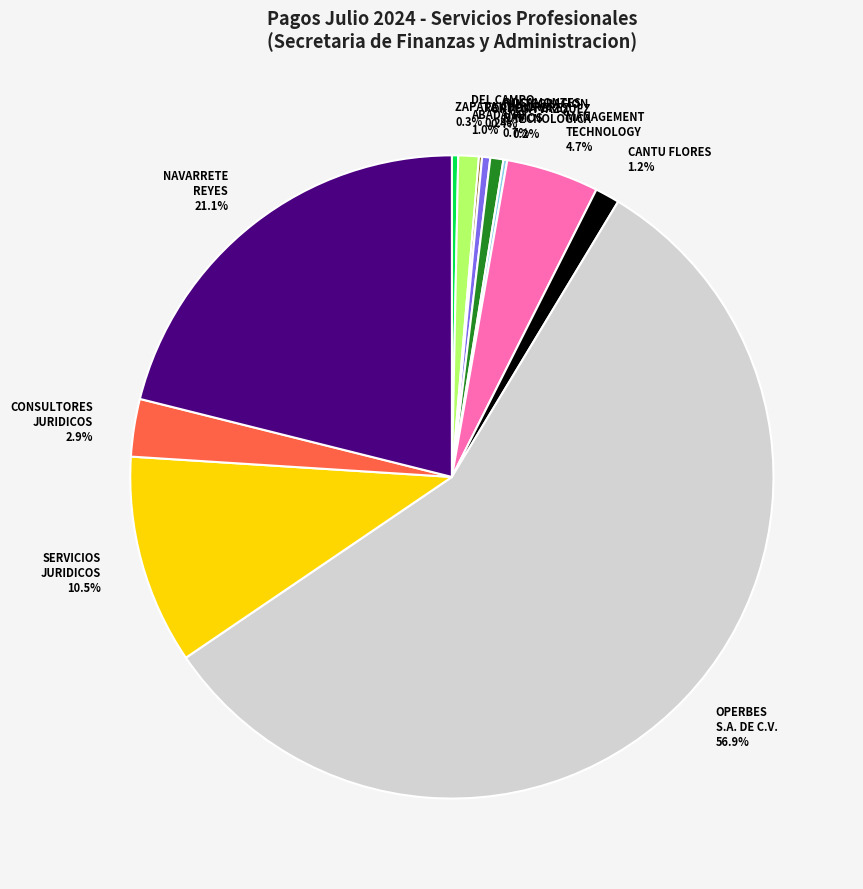

Is there a majority slice in this chart?

Yes